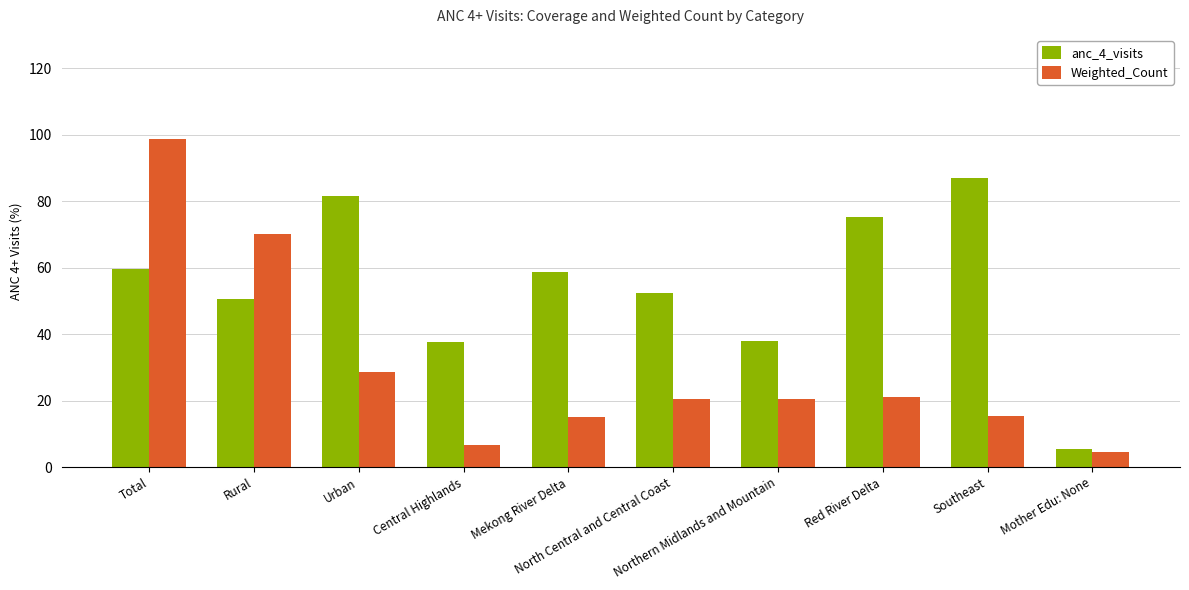

At which category does the chart reach its minimum across all series?

Mother Edu: None